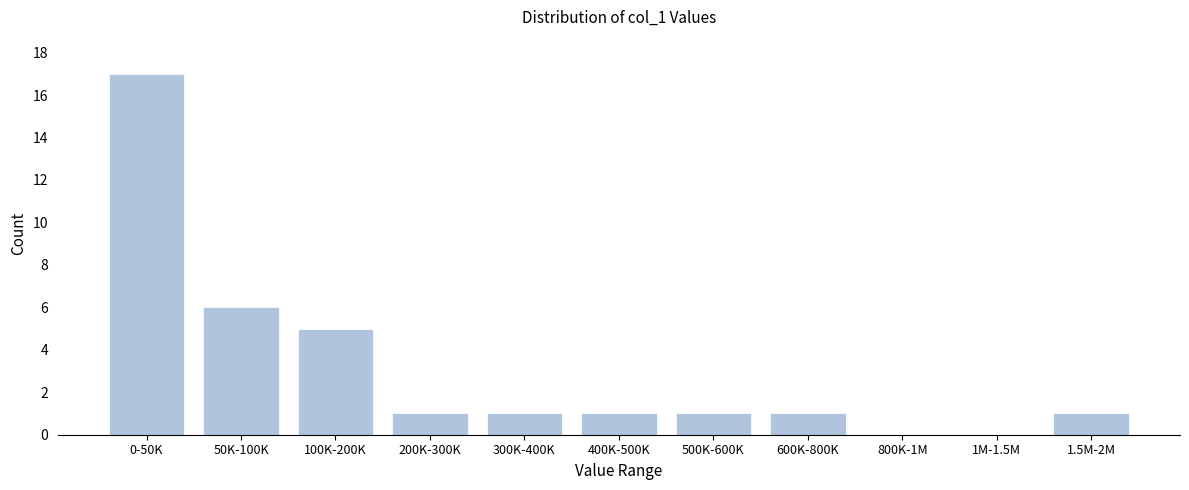

Reading left to right, transcribe all the data shown in this chart.

0-50K=17	50K-100K=6	100K-200K=5	200K-300K=1	300K-400K=1	400K-500K=1	500K-600K=1	600K-800K=1	800K-1M=0	1M-1.5M=0	1.5M-2M=1